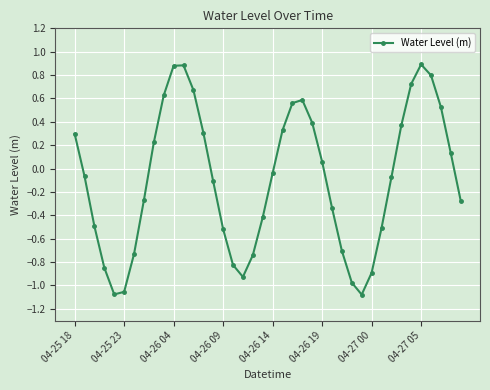

How many positive values are there?

18